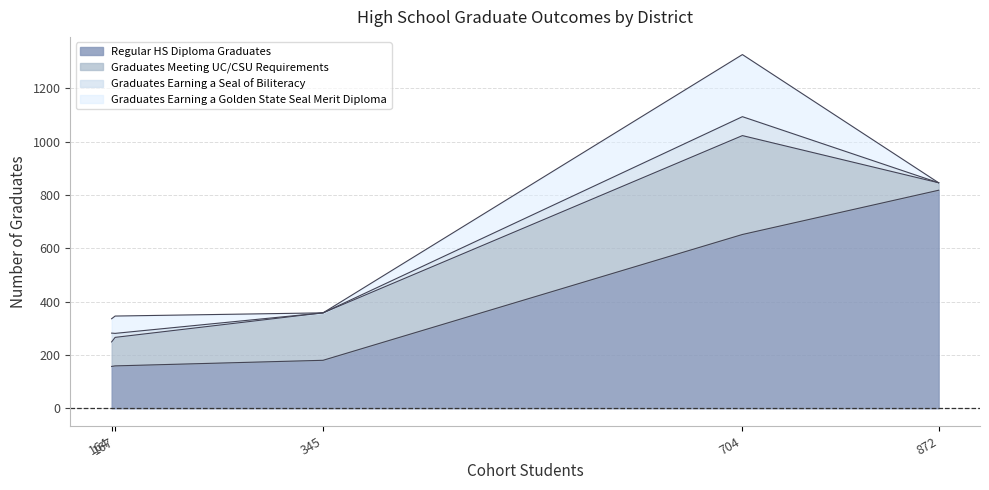

What is the highest value of the Graduates Meeting UC/CSU Requirements series?

371